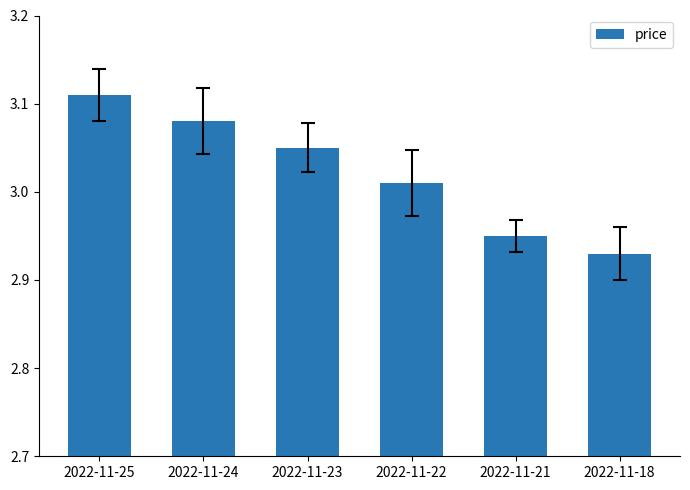

At which label is the value closest to 3?

2022-11-22